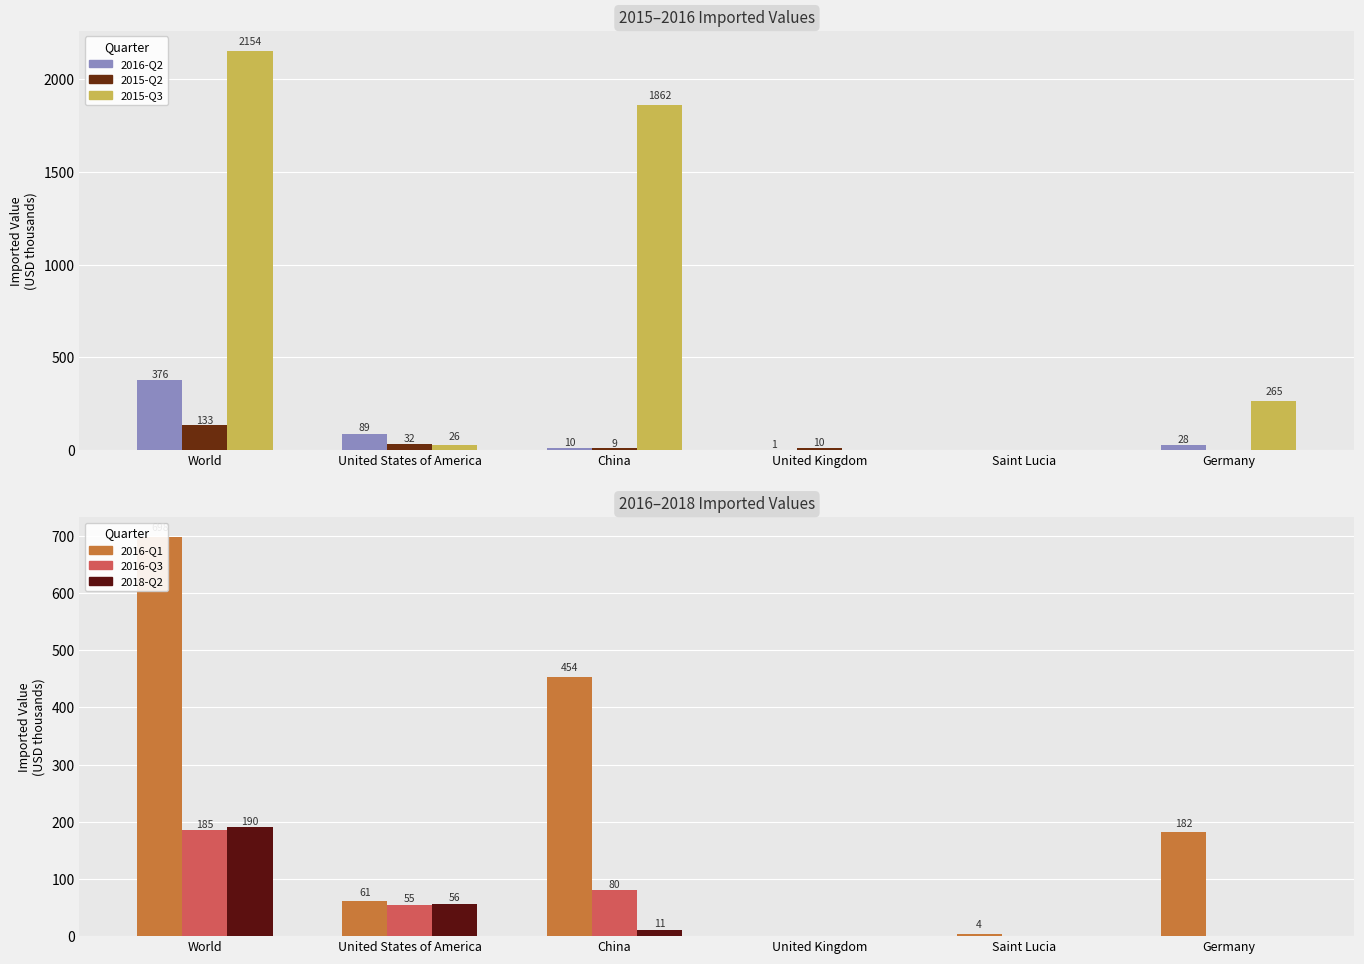

What is the greatest value displayed?

2154